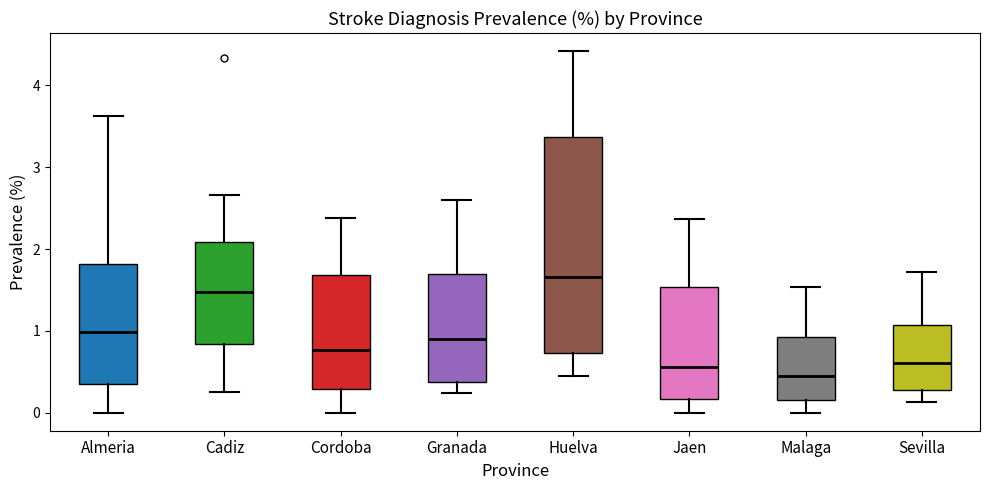

Reading left to right, transcribe this box plot: for each box, give where its median line is, the range the box spans, and where its two whiskers end, as read against the y-axis. The values are not printed on the chart, so give them approximately, as read against the axis.

Almeria: median 1.0, box 0.4 to 1.8, whiskers 0.0 to 3.6
Cadiz: median 1.5, box 0.8 to 2.1, whiskers 0.3 to 2.7
Cordoba: median 0.8, box 0.3 to 1.7, whiskers 0.0 to 2.4
Granada: median 0.9, box 0.4 to 1.7, whiskers 0.2 to 2.6
Huelva: median 1.7, box 0.7 to 3.4, whiskers 0.5 to 4.4
Jaen: median 0.6, box 0.2 to 1.5, whiskers 0.0 to 2.4
Malaga: median 0.5, box 0.2 to 0.9, whiskers 0.0 to 1.5
Sevilla: median 0.6, box 0.3 to 1.1, whiskers 0.1 to 1.7